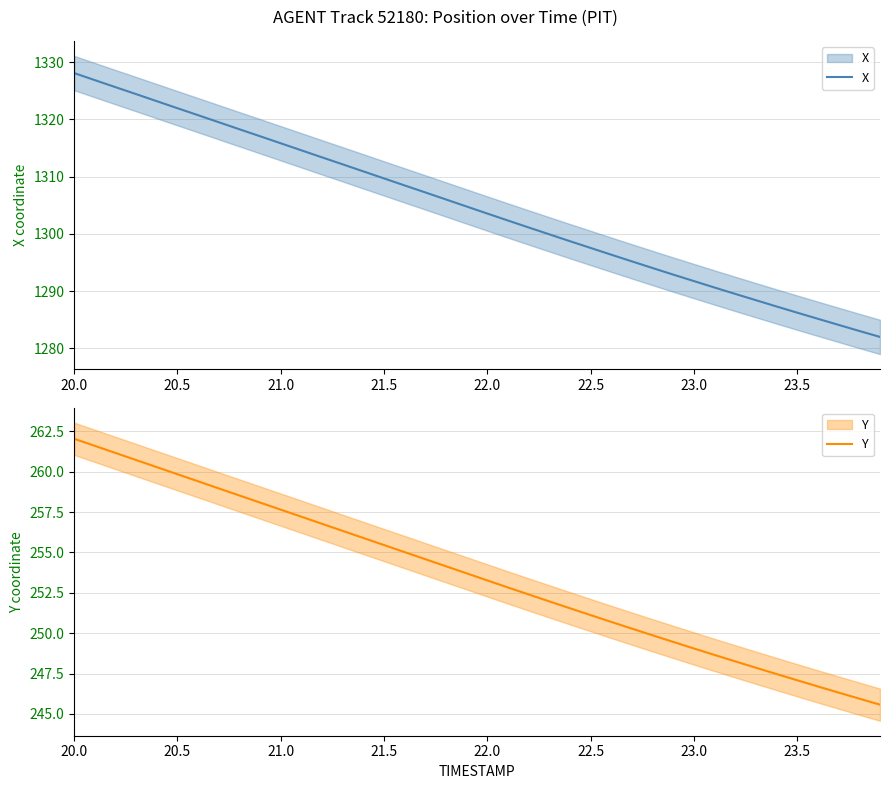

At how many categories does at least one series exceed 517?

40